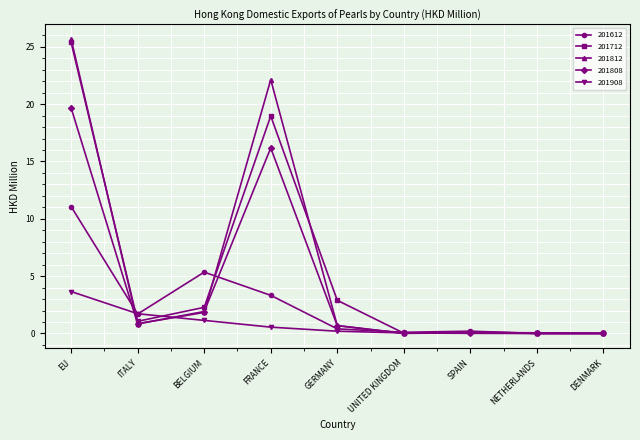

True or false: 201612 and 201808 cross at least once.

True